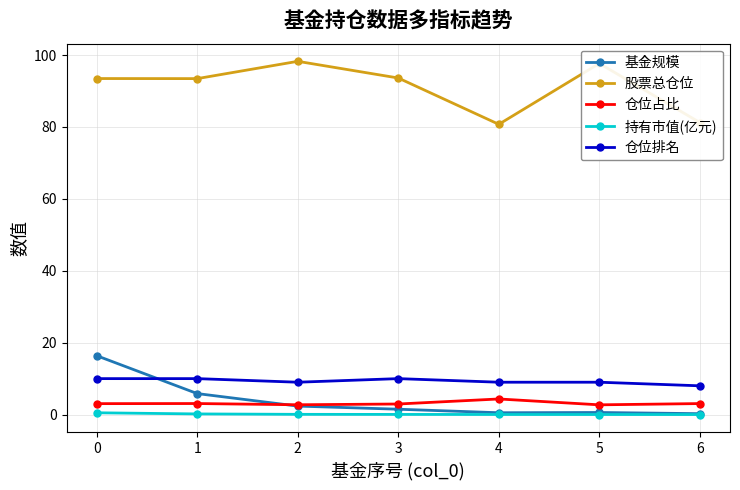

True or false: 仓位占比 and 仓位排名 intersect in this chart.

False